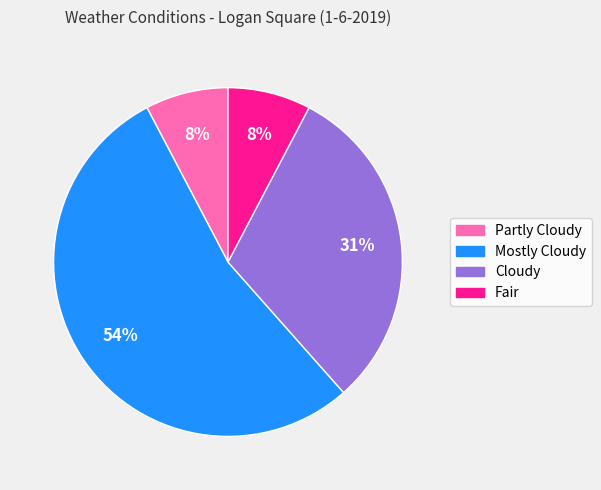

Is the sum of Partly Cloudy and Mostly Cloudy greater than half?

Yes